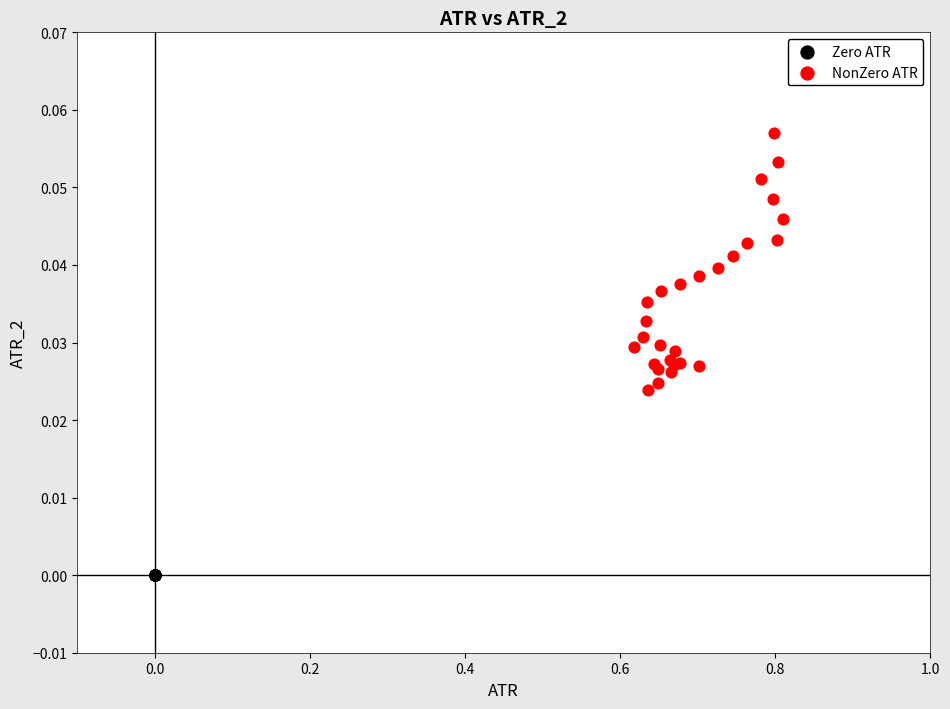

Which series contains the highest Y value?

NonZero ATR